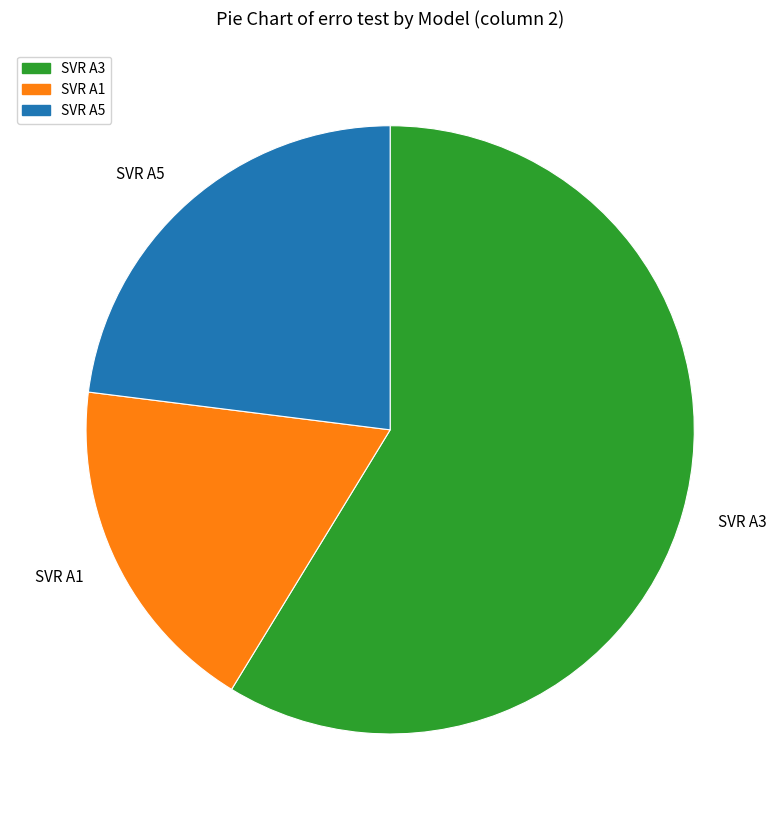

Rank the categories by value from highest to lowest.

SVR A3, SVR A5, SVR A1